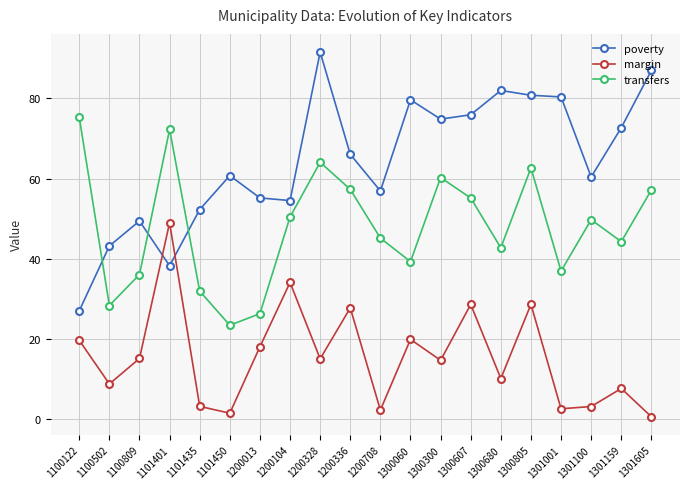

Read the transfers value at 1301100.

49.7